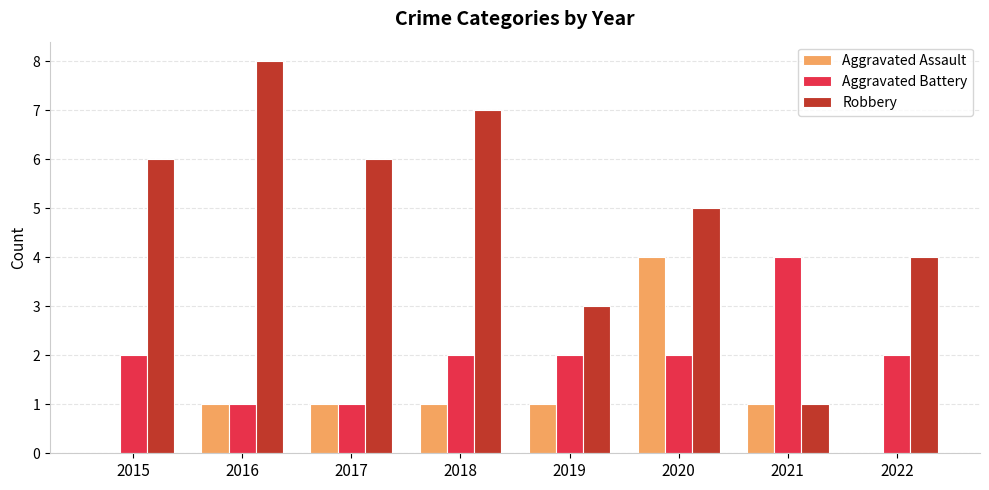

How many groups of bars are there?

8